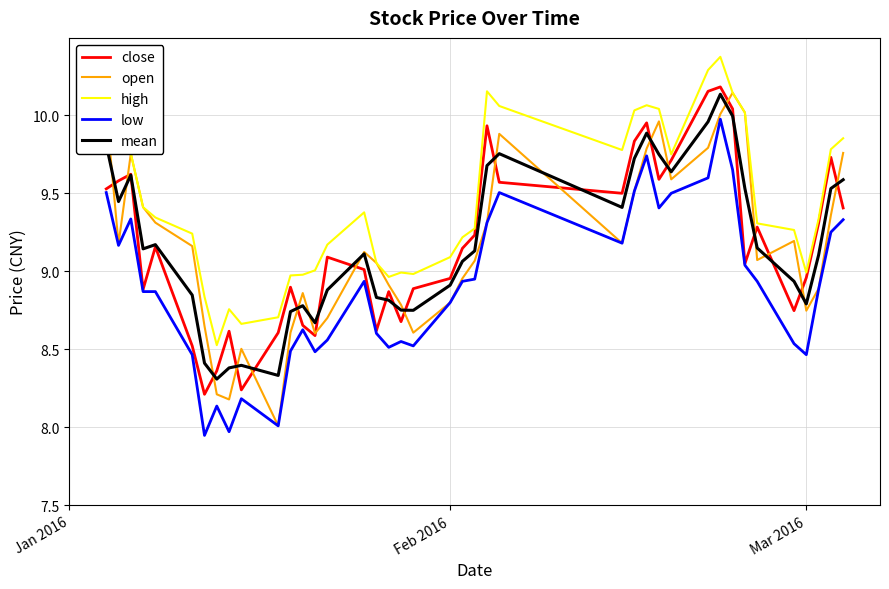

How many lines are shown in the chart?

5